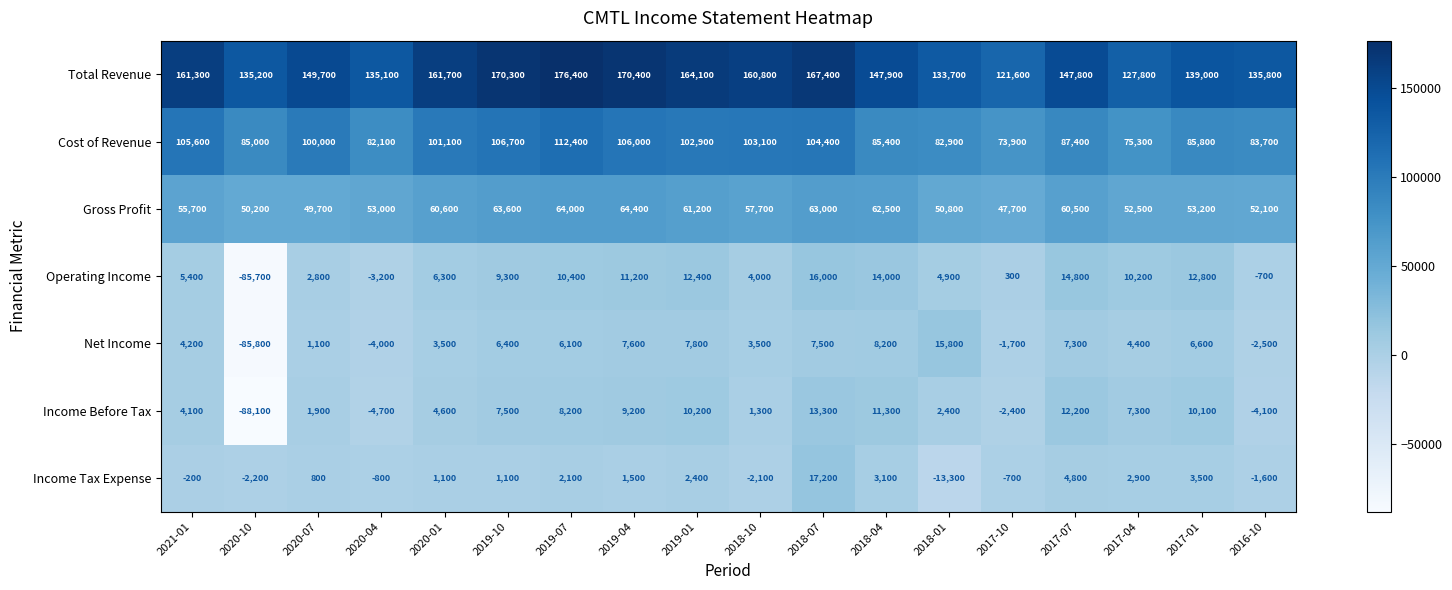

What is the average value of the Net Income series?

-222